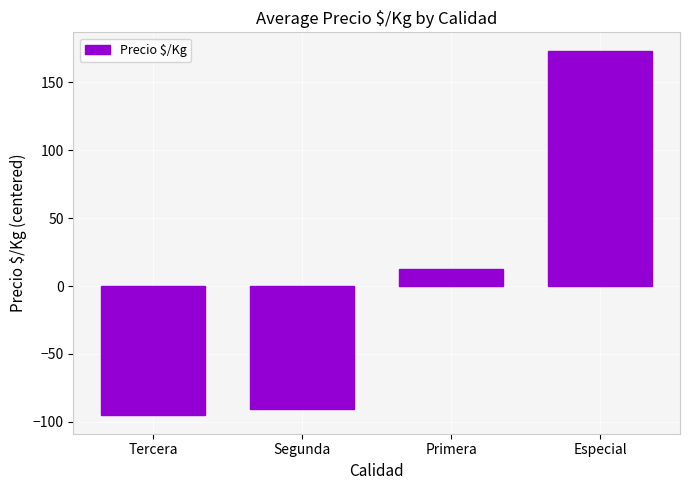

Read the value at Especial.

173.3